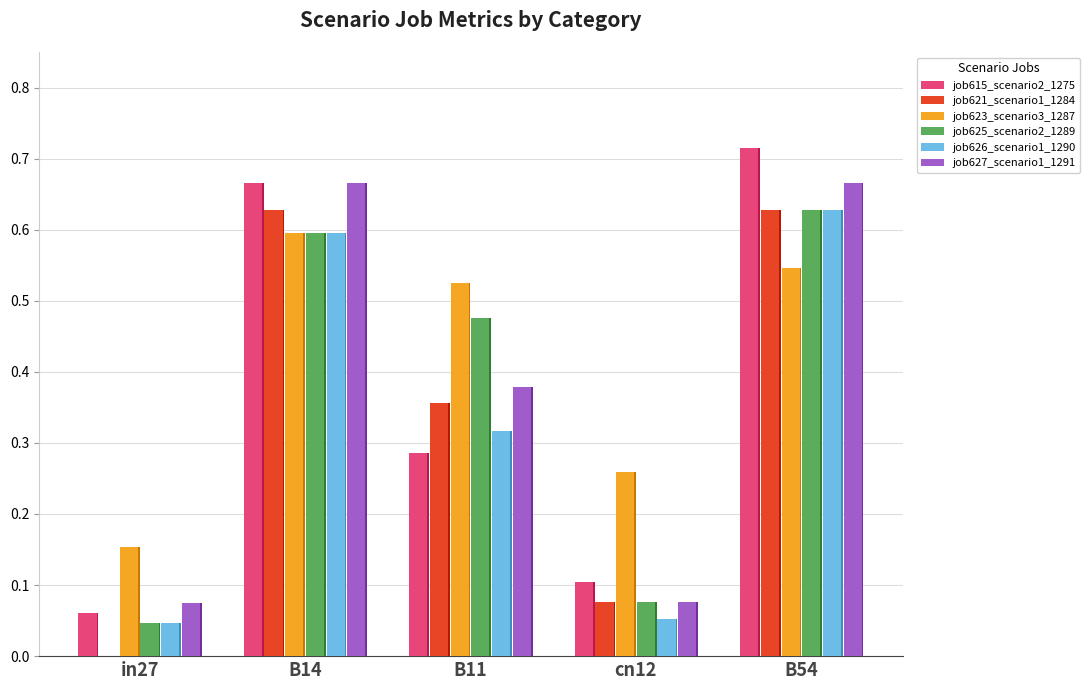

What is the sum of all job621_scenario1_1284 values?

1.7